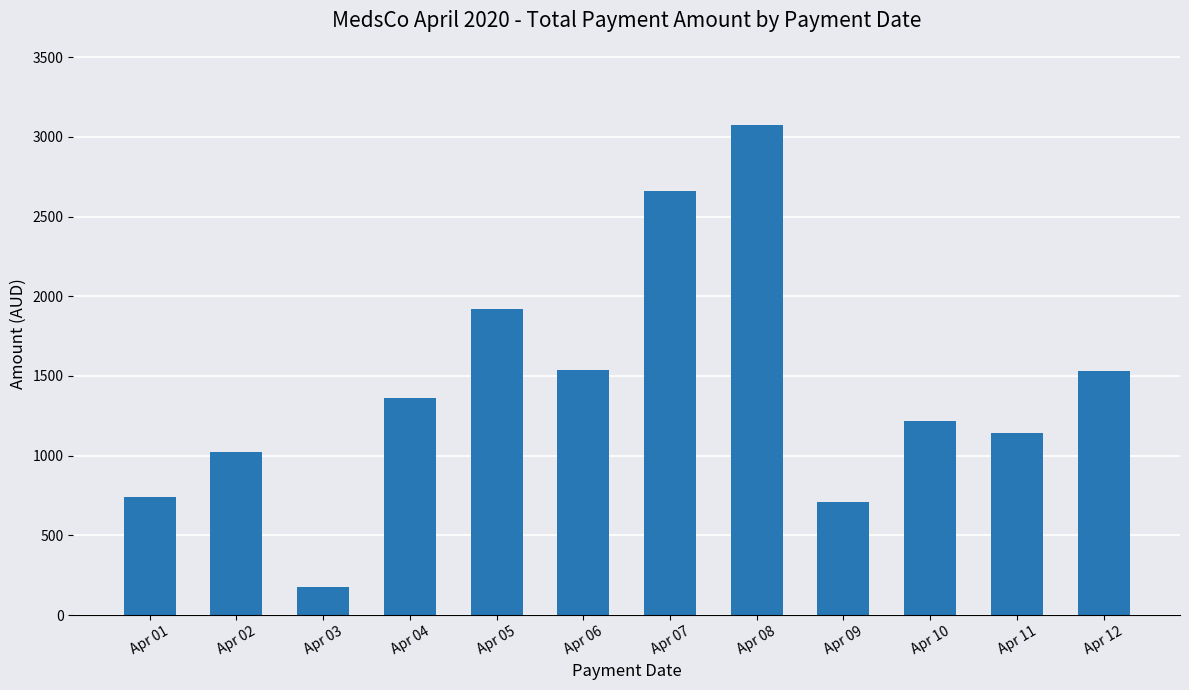

What is the smallest value displayed?

174.6